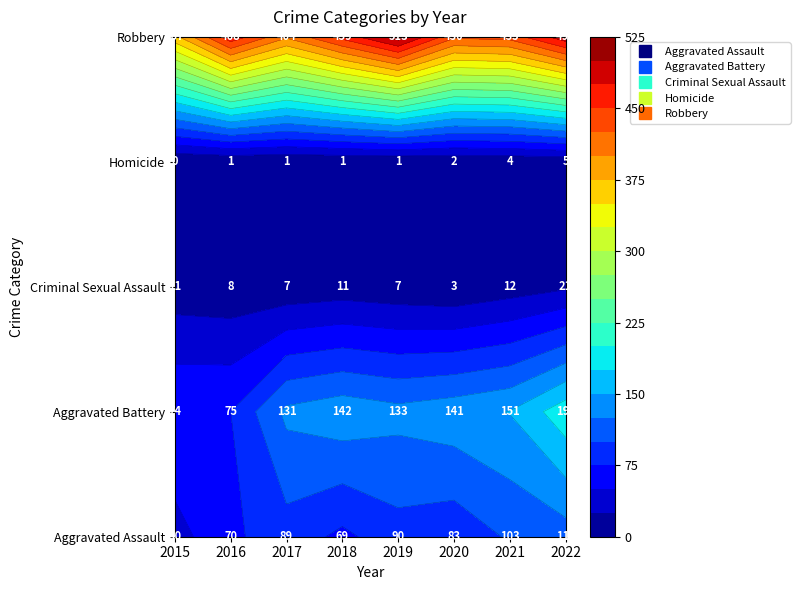

Count the Homicide values in the range 1 to 4.

6